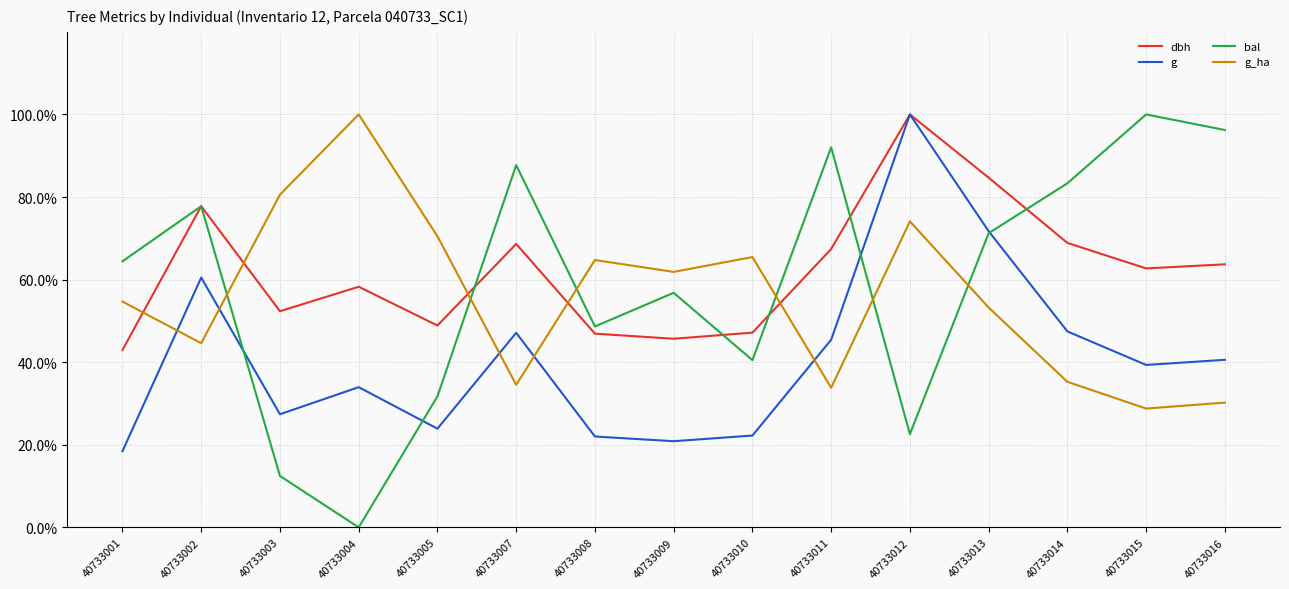

True or false: bal and g intersect in this chart.

True